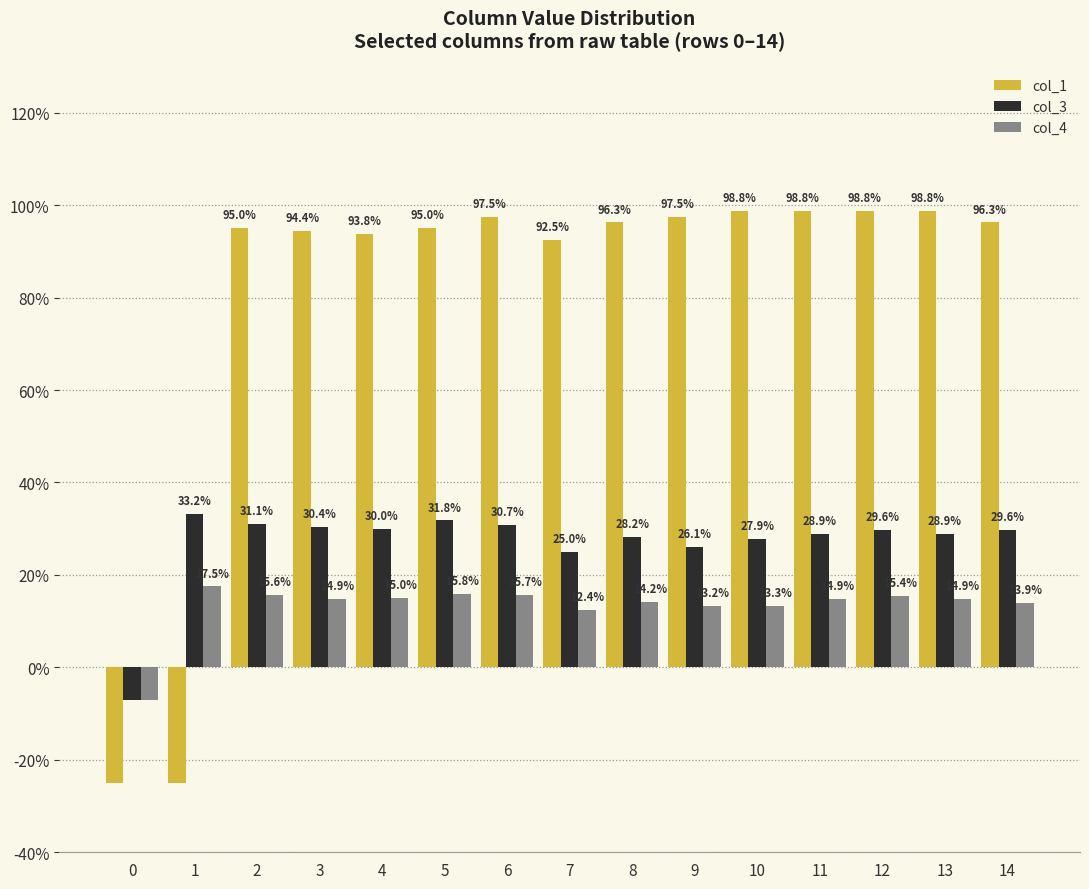

The col_3 series shows 0.4 at 11. True or false?

False